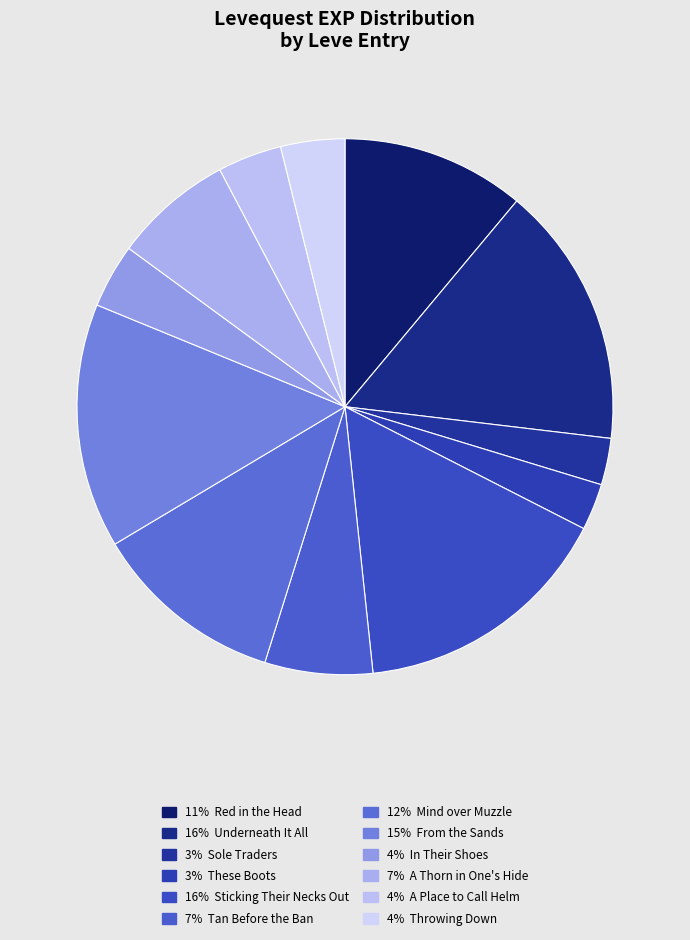

Count the number of slices in the pie.

12